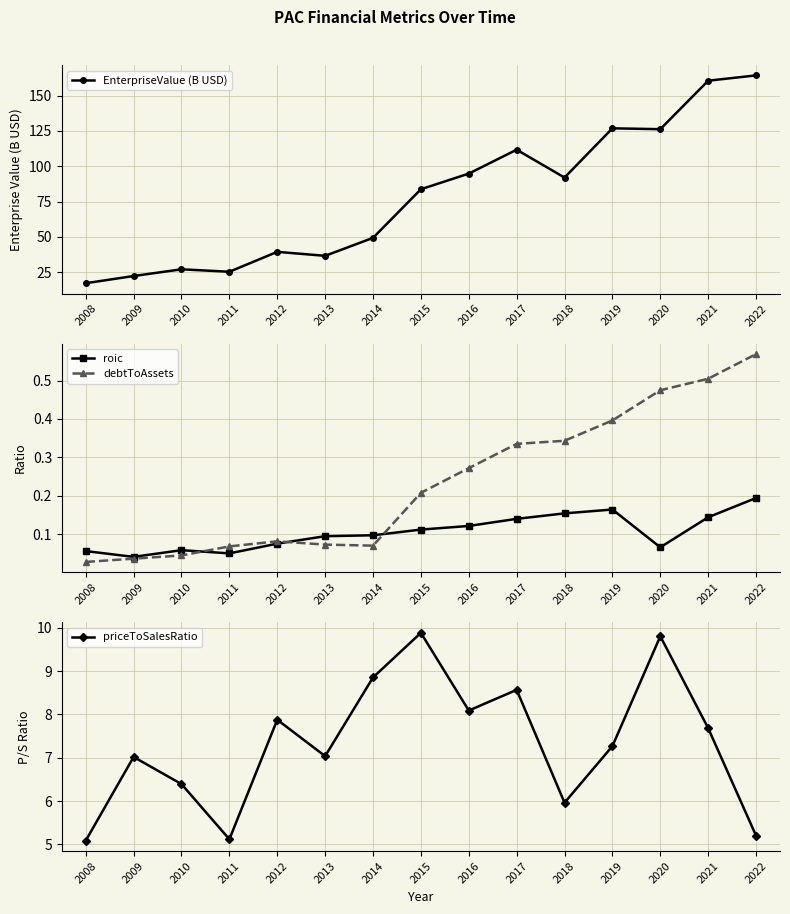

What is the minimum value for EnterpriseValue (B USD)?

17.0